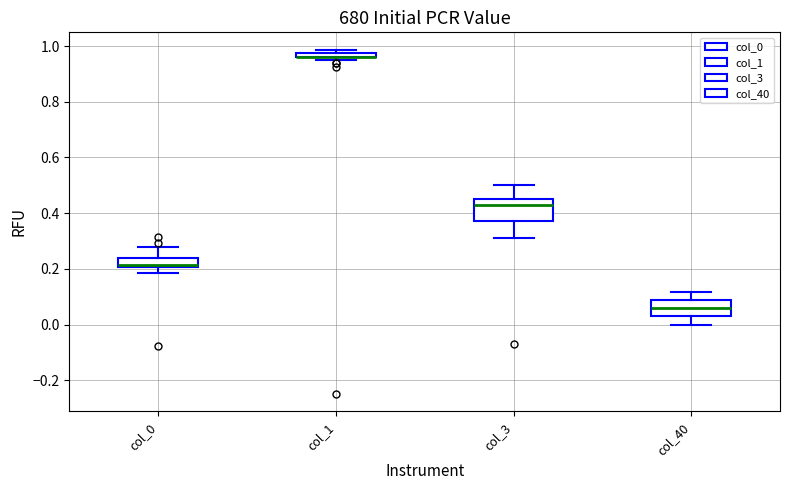

Where is the upper edge of the box for col_1 on the y-axis? The values are not printed on the chart, so give them approximately, as read against the axis.

0.98